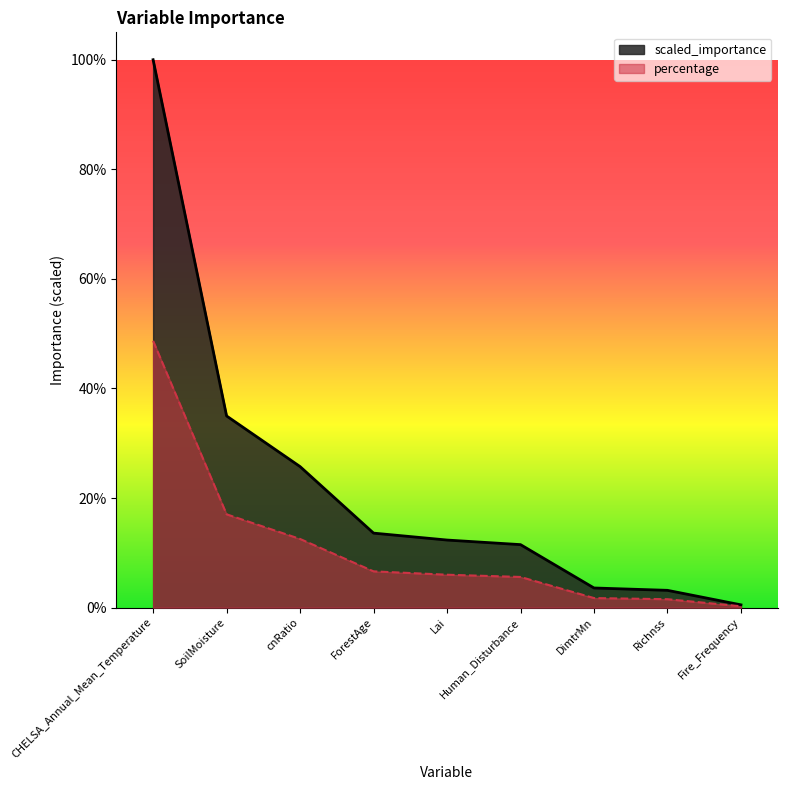

At which label does scaled_importance reach its minimum?

Fire_Frequency